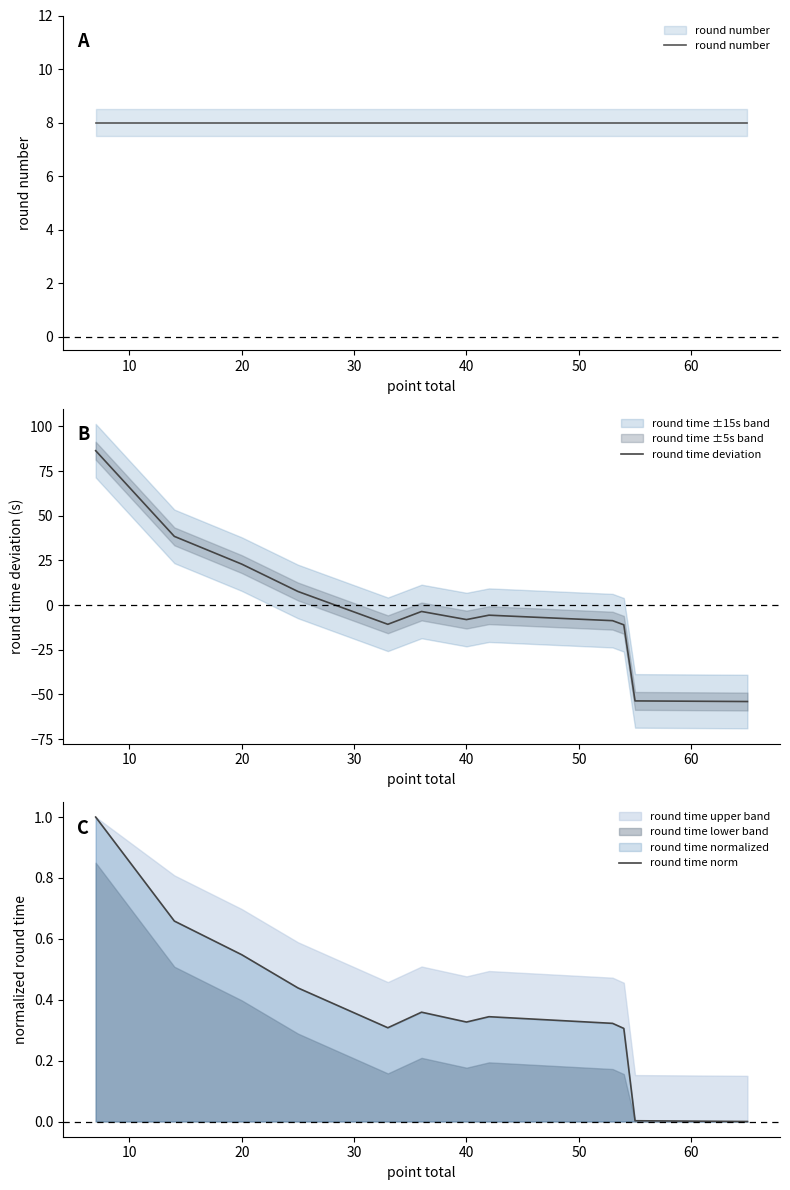

Is the value of round time deviation at 60 greater than the value of round time norm at 20?

No